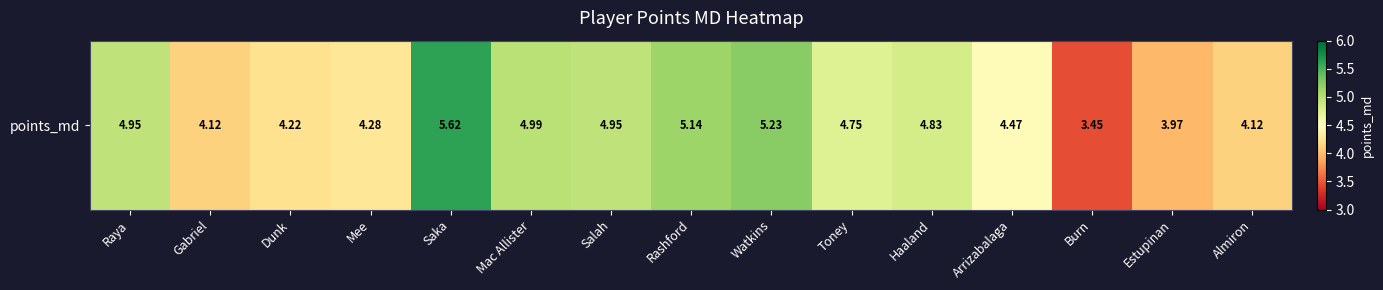

Which label corresponds to the smallest value in the chart?

Burn